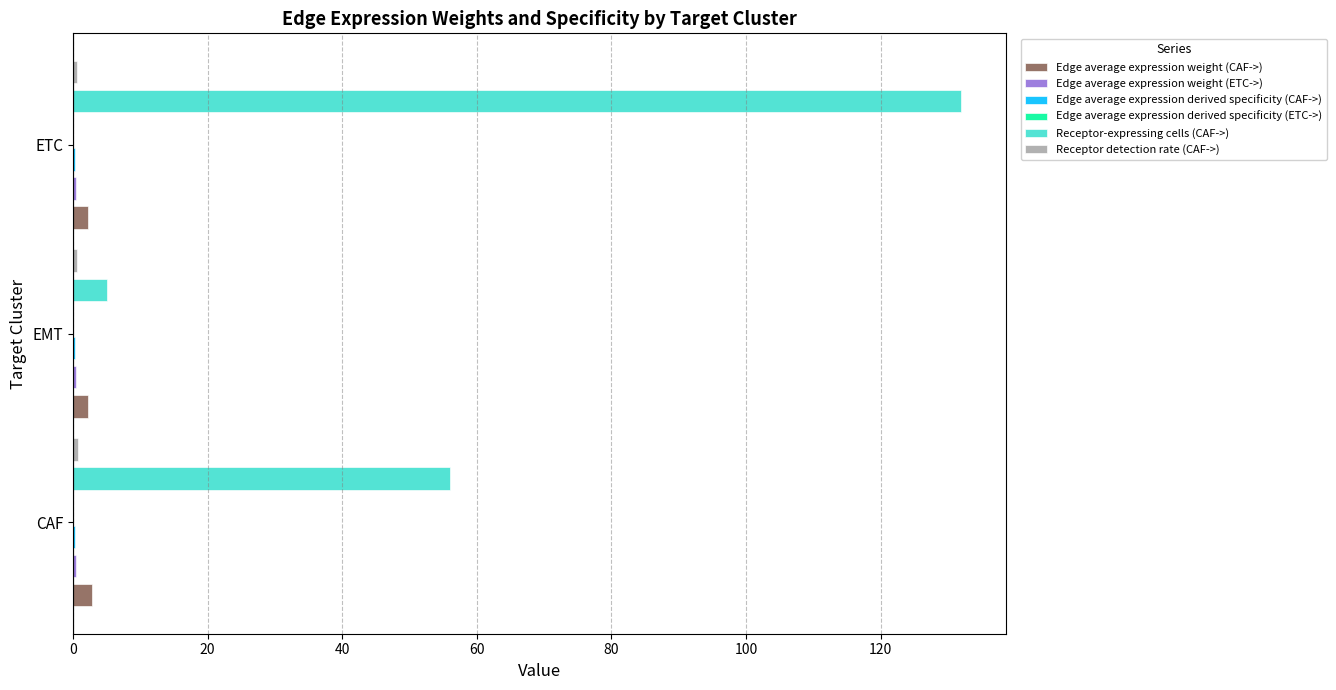

At which category is the sum across all series the highest?

ETC